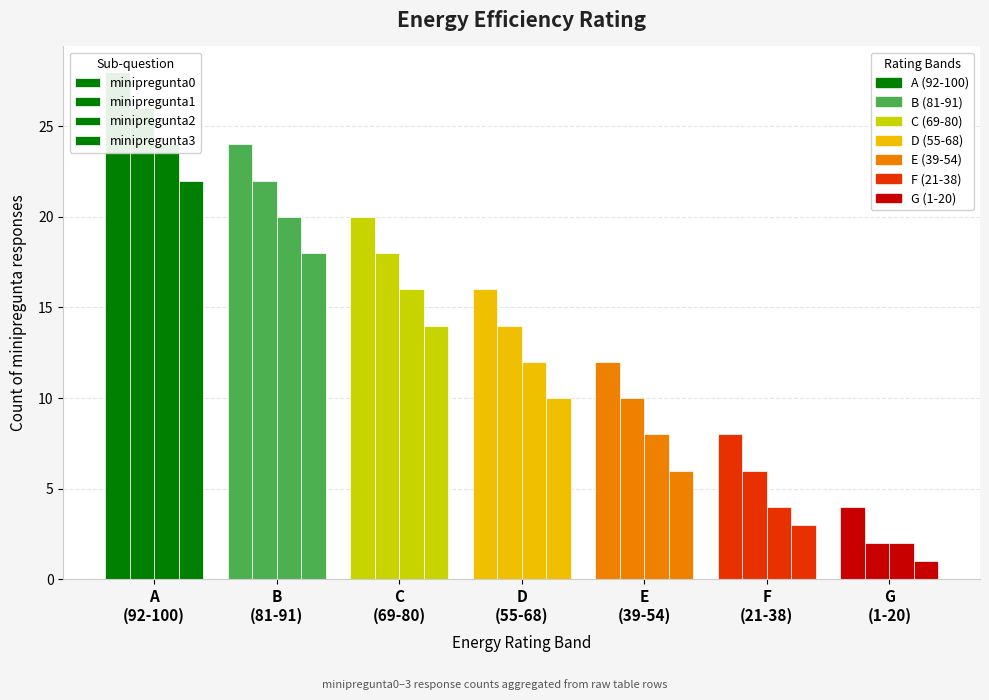

How many distinct data groups are displayed?

4